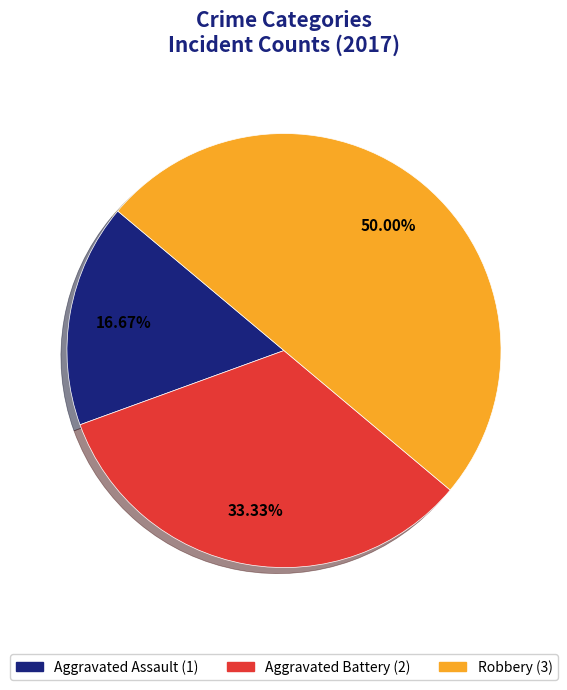

How many segments does this pie chart have?

3